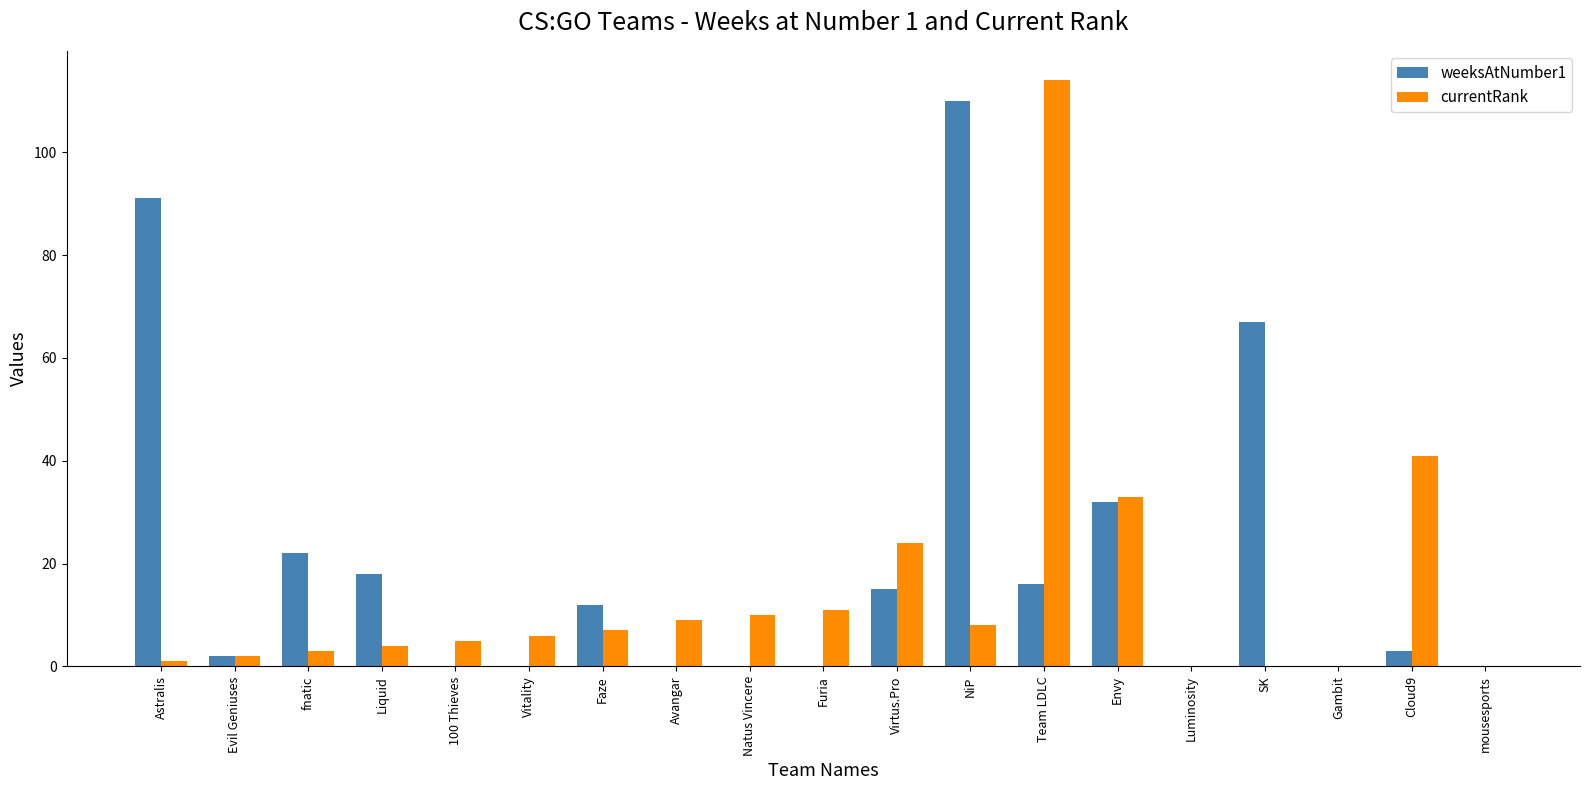

Reading right to left, transcribe all the data shown in this chart.

weeksAtNumber1: mousesports=0	Cloud9=3	Gambit=0	SK=67	Luminosity=0	Envy=32	Team LDLC=16	NiP=110	Virtus.Pro=15	Furia=0	Natus Vincere=0	Avangar=0	Faze=12	Vitality=0	100 Thieves=0	Liquid=18	fnatic=22	Evil Geniuses=2	Astralis=91
currentRank: mousesports=0	Cloud9=41	Gambit=0	SK=0	Luminosity=0	Envy=33	Team LDLC=114	NiP=8	Virtus.Pro=24	Furia=11	Natus Vincere=10	Avangar=9	Faze=7	Vitality=6	100 Thieves=5	Liquid=4	fnatic=3	Evil Geniuses=2	Astralis=1